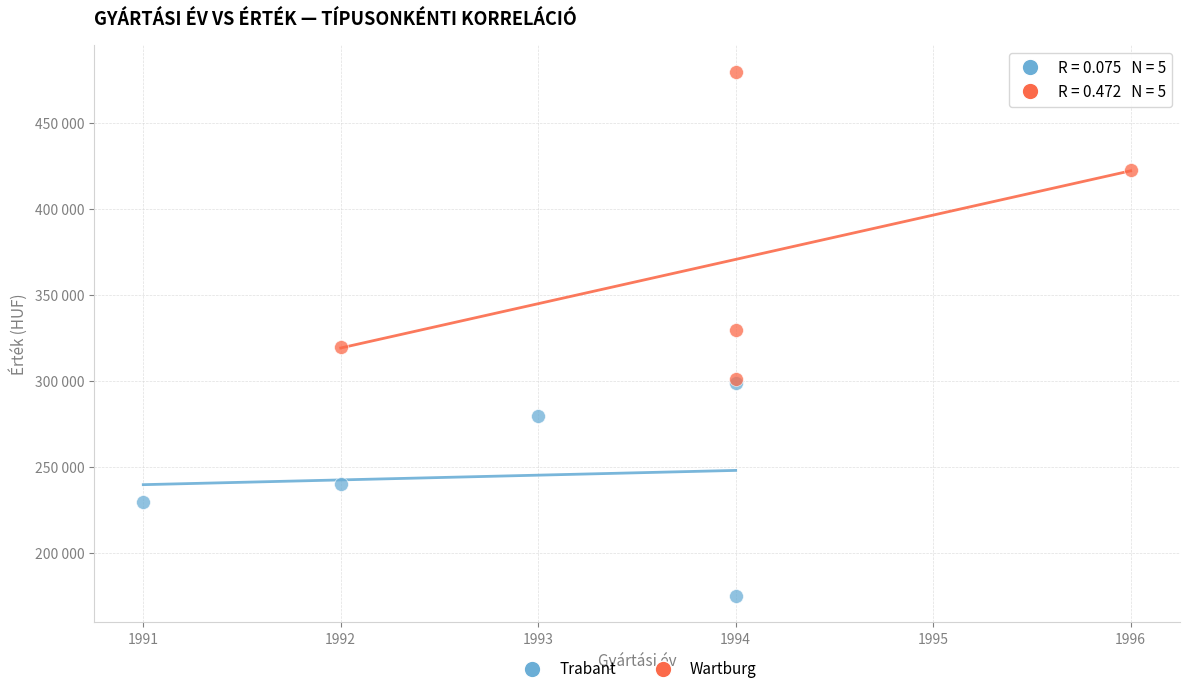

What are all the series names shown in the legend?

Trabant, Wartburg